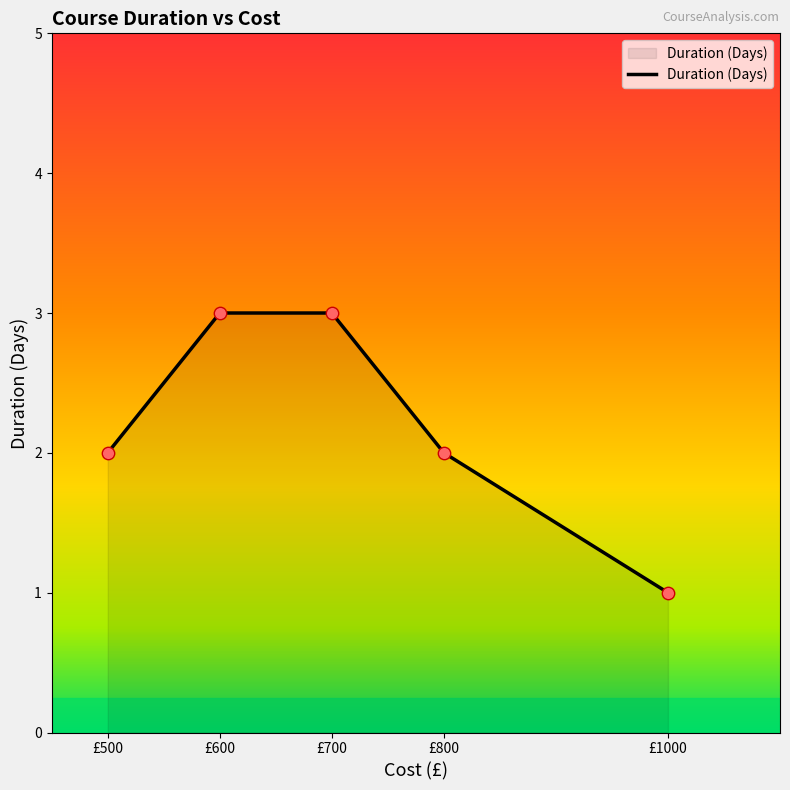

Between £800 and £700, which is larger?

£700